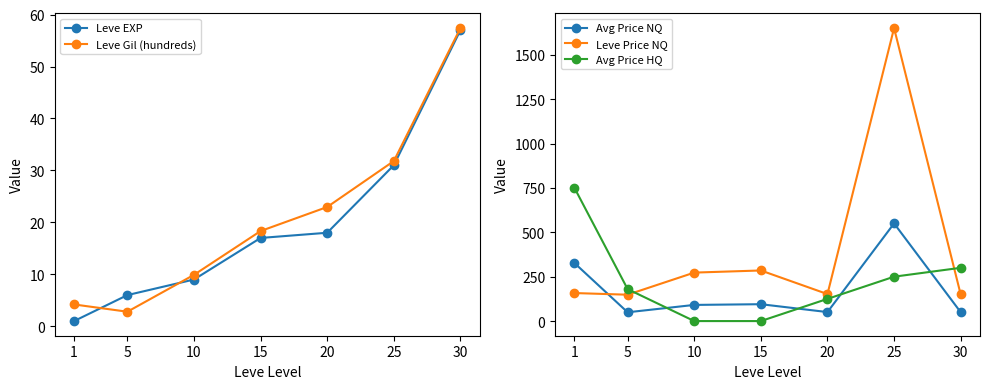

Is the value of Leve Price NQ at 15 greater than the value of Avg Price HQ at 20?

Yes